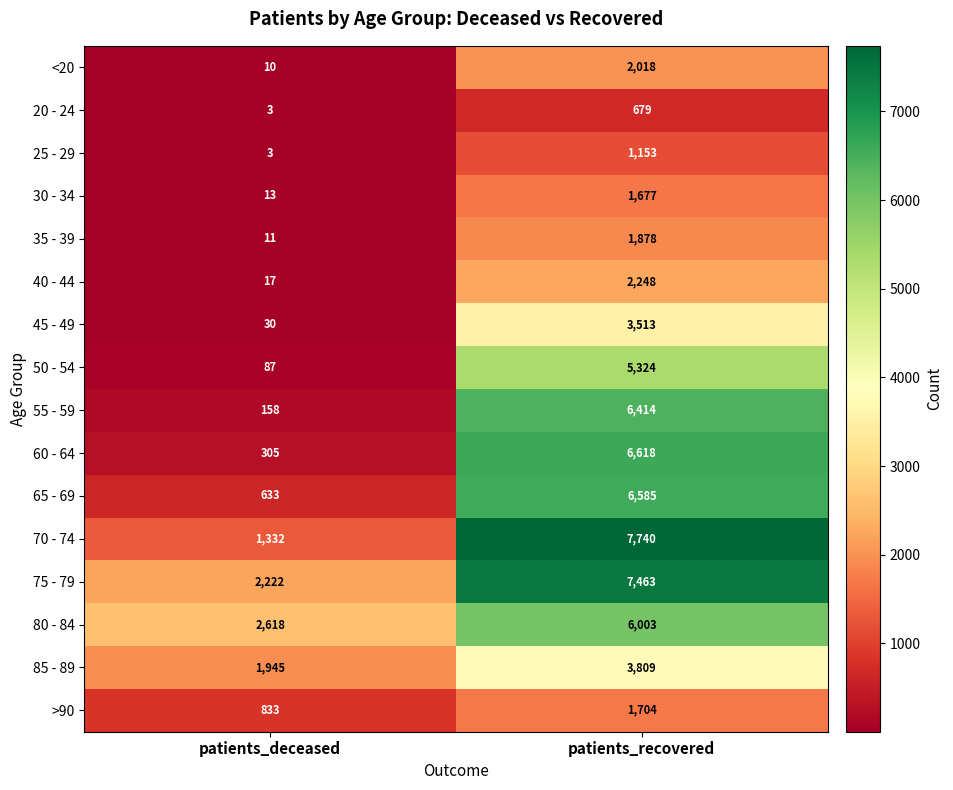

What is the total value across all series at patients_recovered?

64826